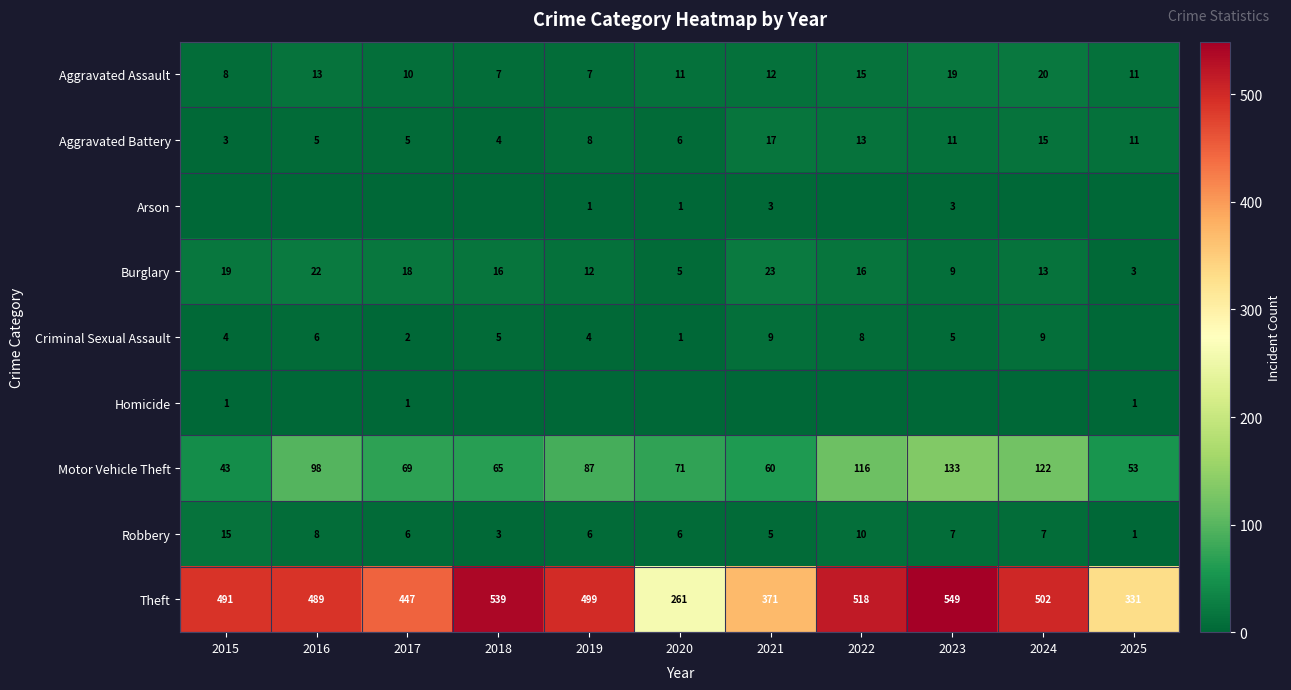

The Aggravated Assault series shows 7 at 2018. True or false?

True